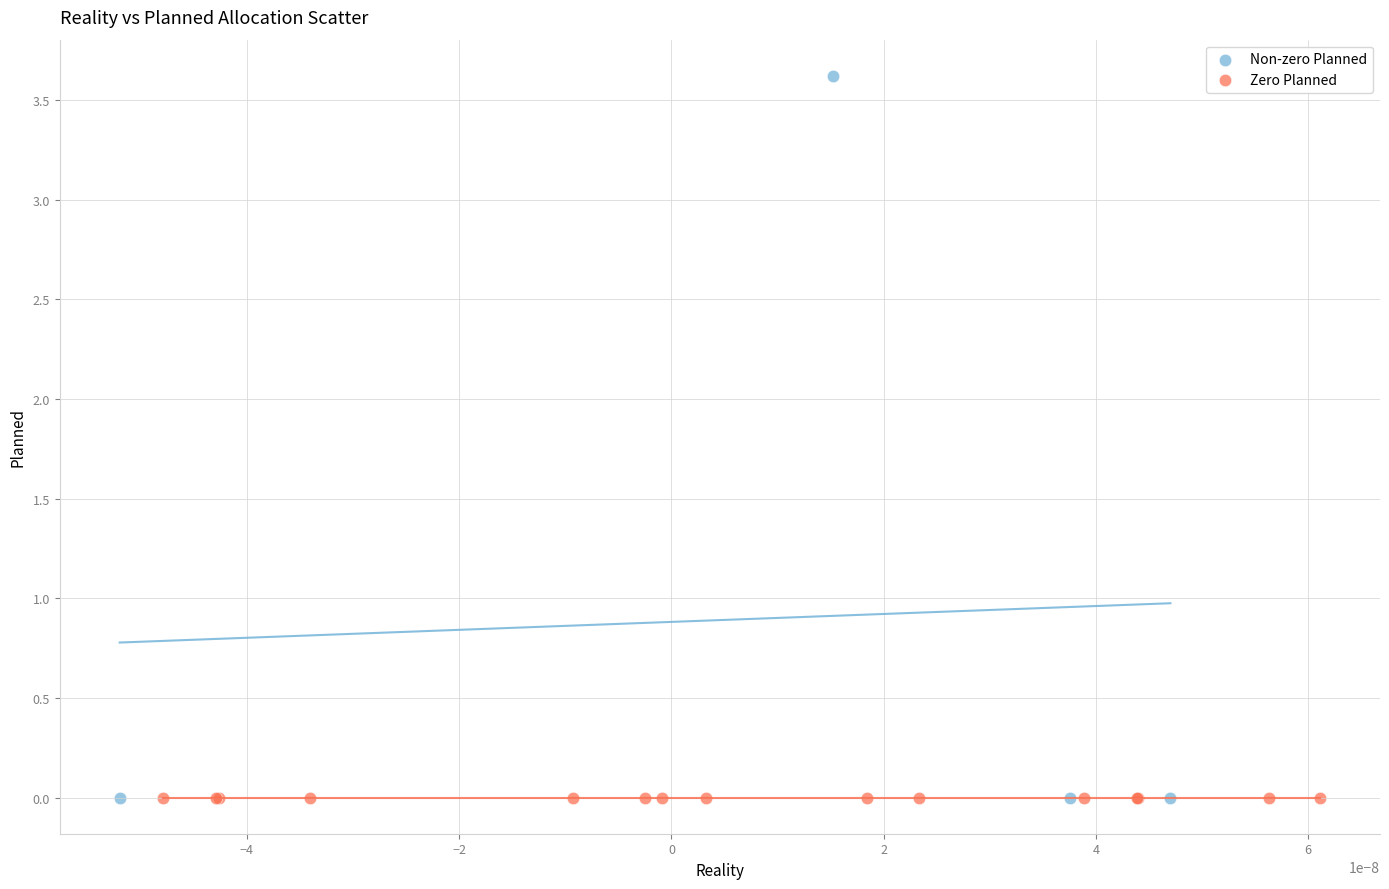

Which series contains the highest Y value?

Non-zero Planned